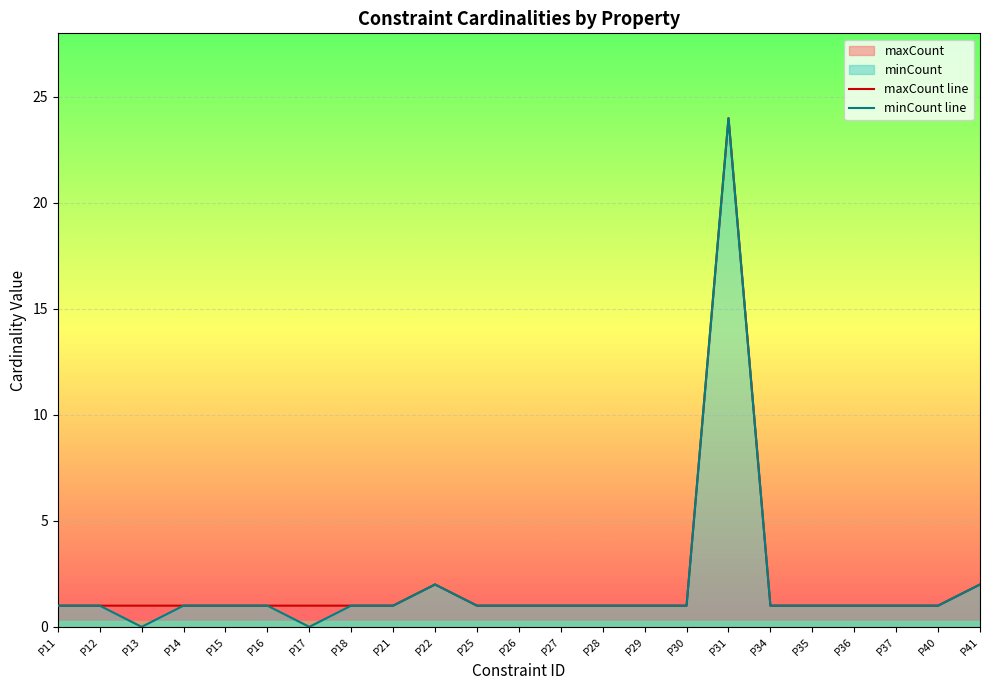

True or false: maxCount line and minCount line cross at least once.

False